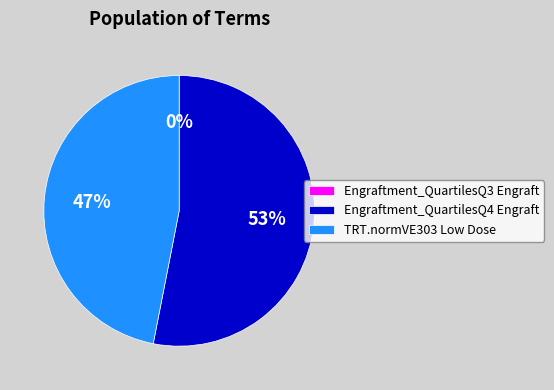

Is there a majority slice in this chart?

Yes